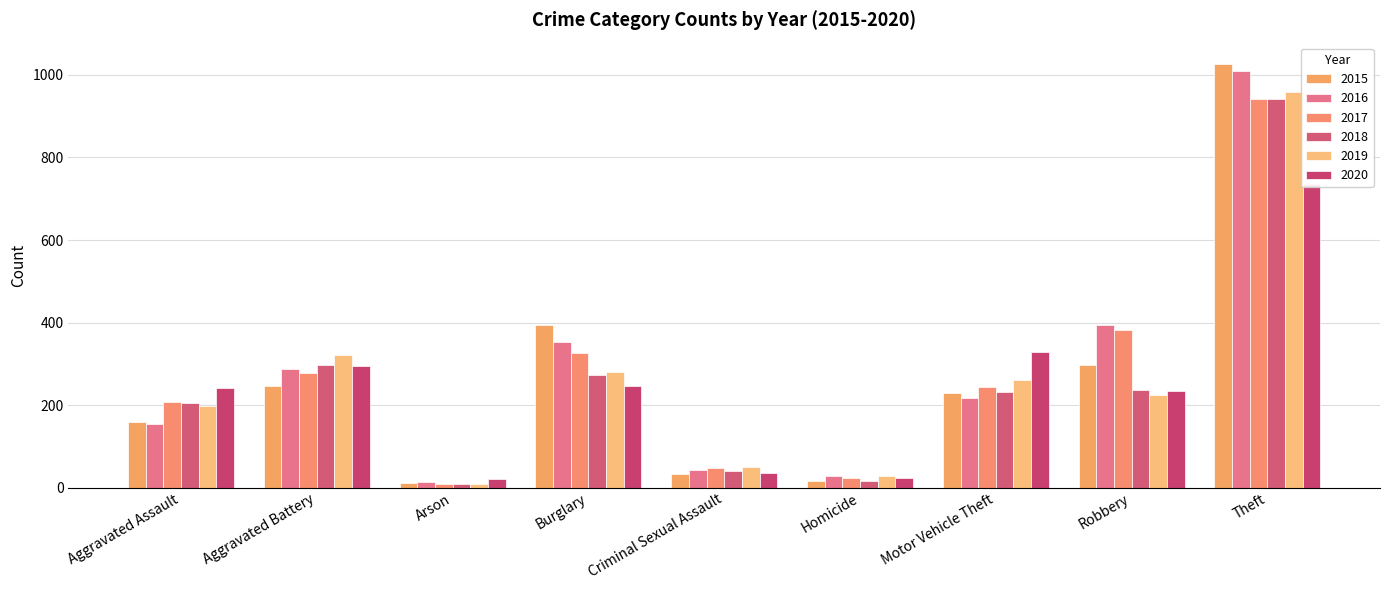

Reading left to right, transcribe all the data shown in this chart.

2015: 160	246	11	393	34	17	228	297	1027
2016: 154	288	13	352	43	29	218	394	1009
2017: 207	277	9	327	47	24	243	381	941
2018: 206	297	9	273	40	15	232	237	941
2019: 197	321	8	281	51	27	260	224	959
2020: 242	294	20	245	36	24	328	233	736